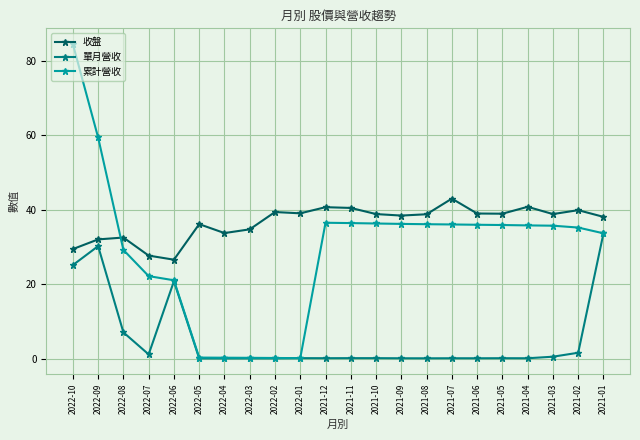

Count the number of data series in this chart.

3